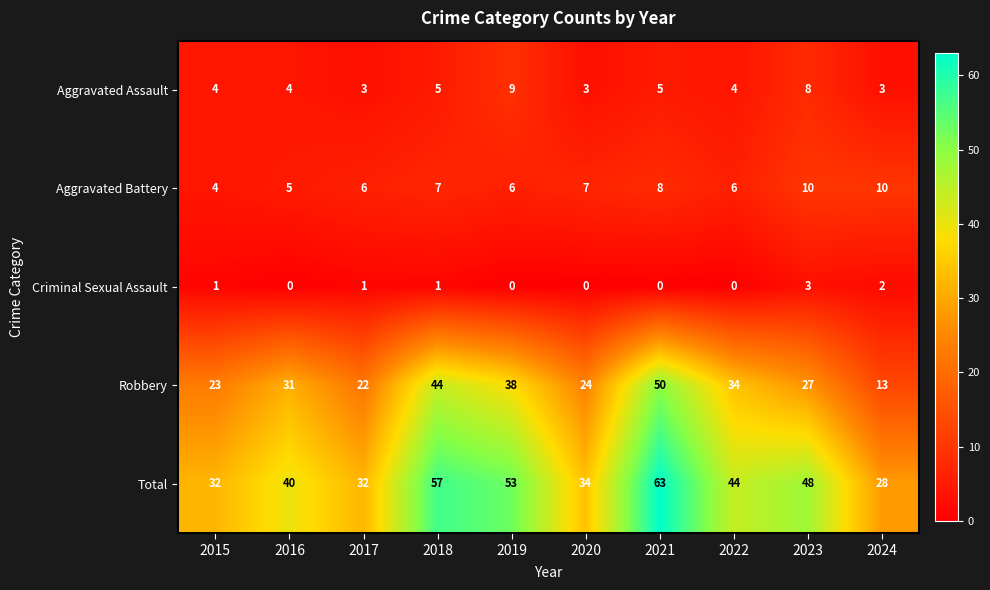

At 2021, list the series in order from smallest to largest.

Criminal Sexual Assault, Aggravated Assault, Aggravated Battery, Robbery, Total